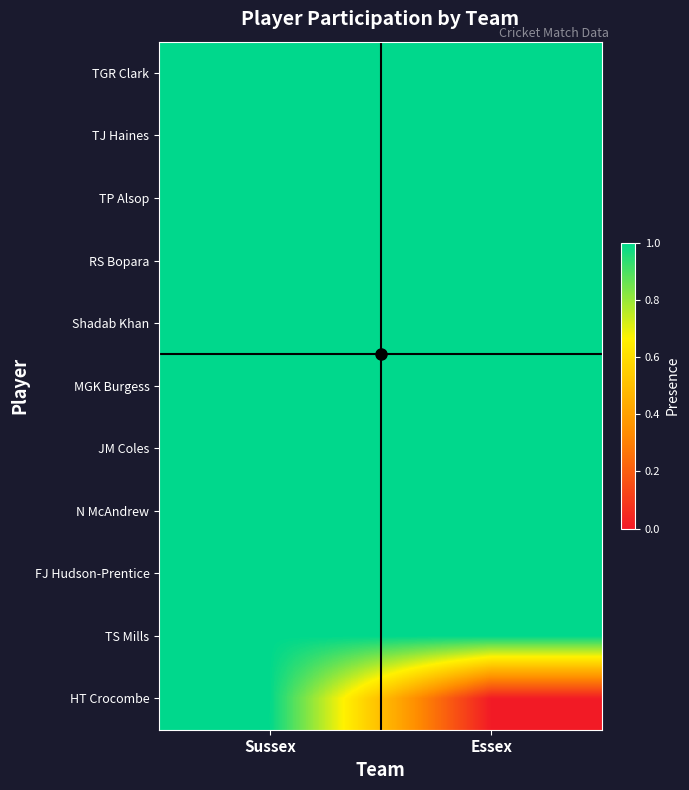

At which category does the chart reach its peak across all series?

Sussex